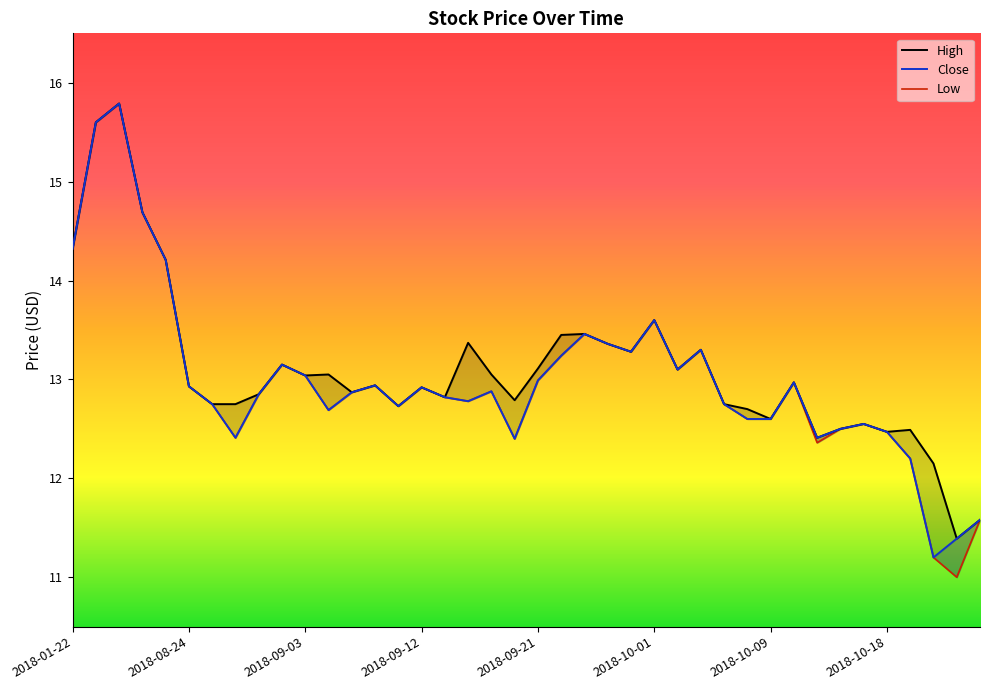

What is the total value across all series at 2018-05-17?

42.6